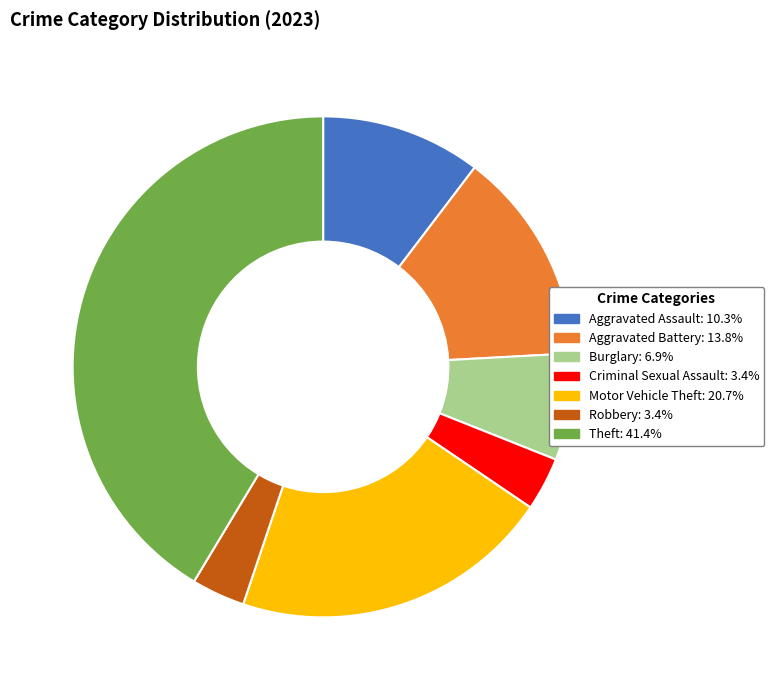

What is the largest slice in the pie chart?

Theft